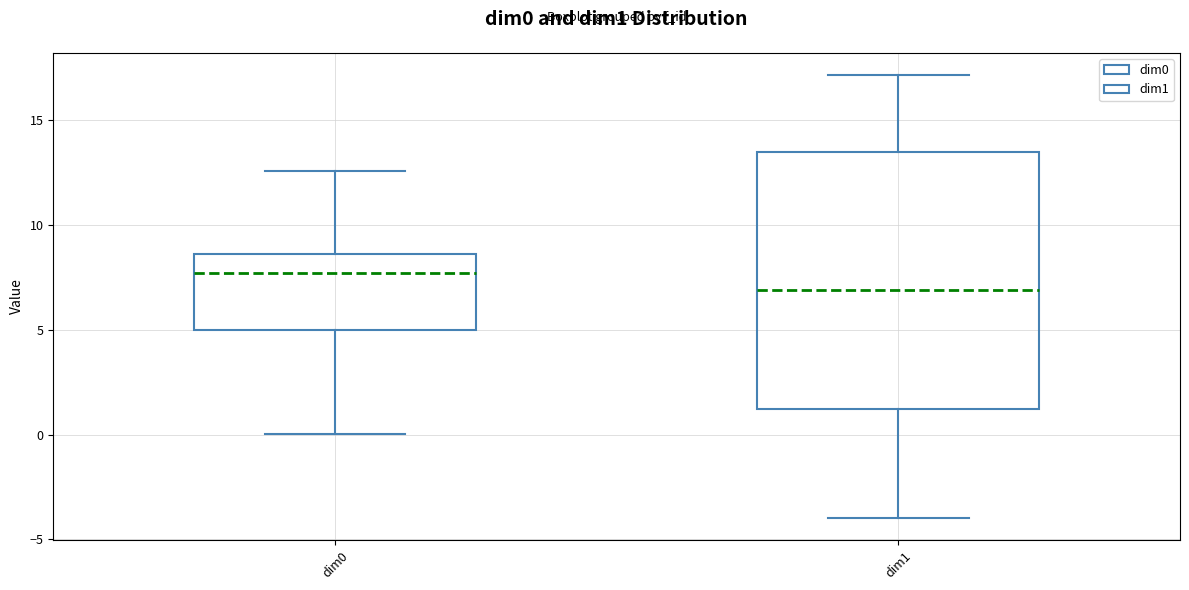

Which box has the lowest median line?

dim1